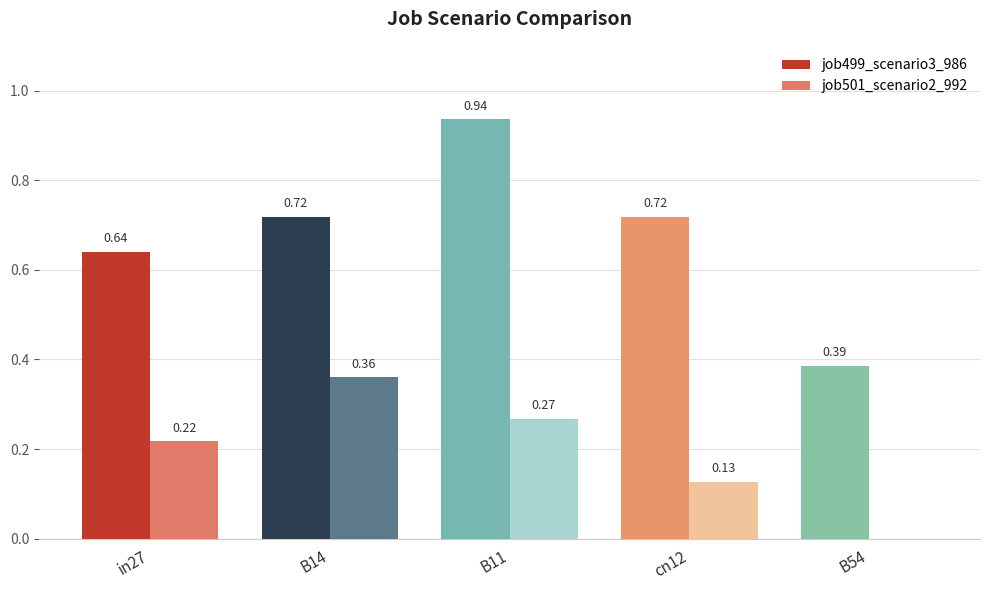

At which category is the sum across all series the highest?

B11